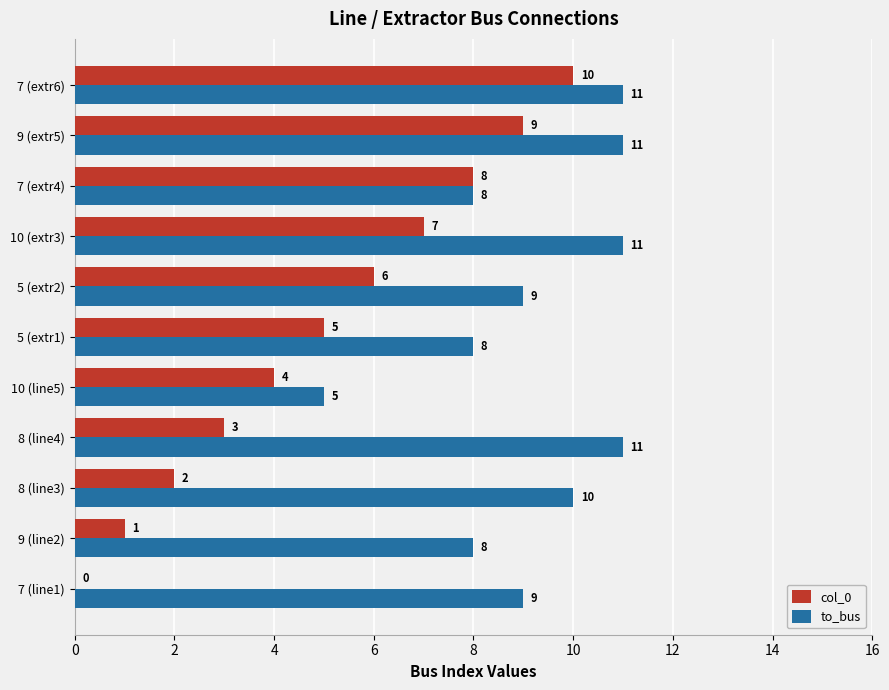

What is the highest value of the col_0 series?

10